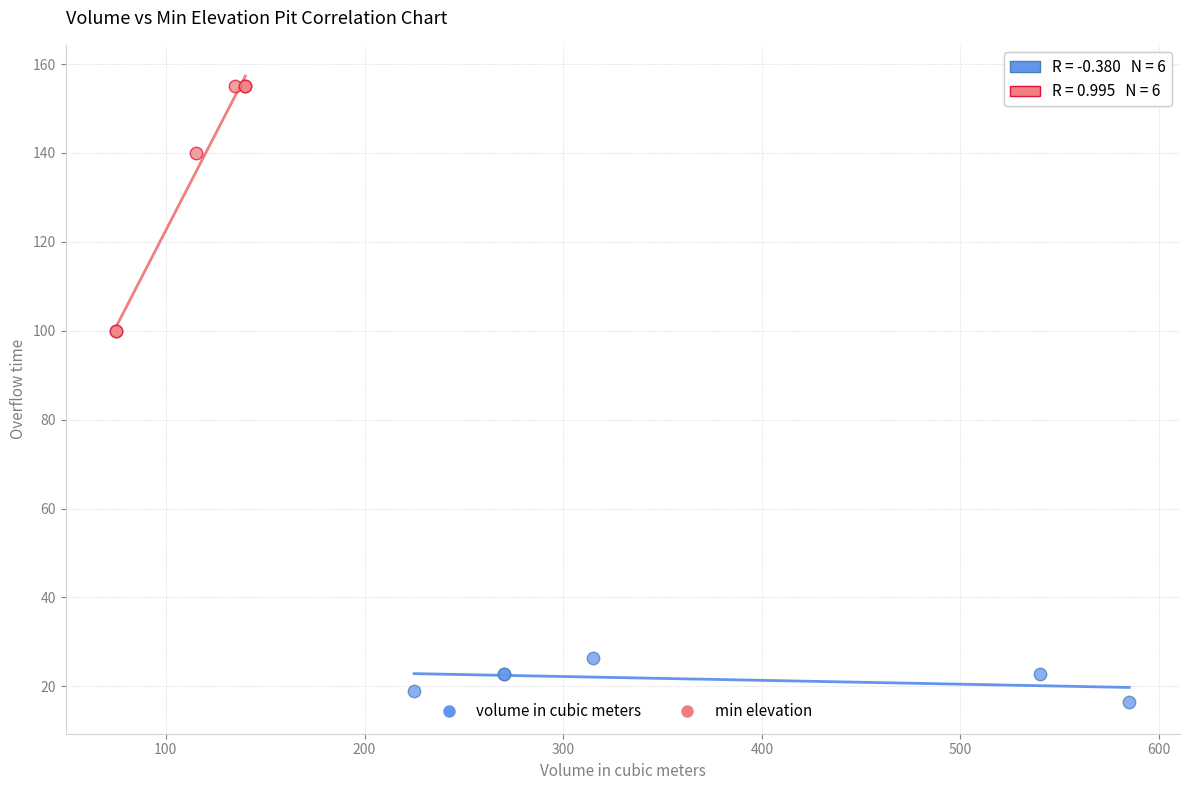

Which series has the widest spread of Y values?

min elevation